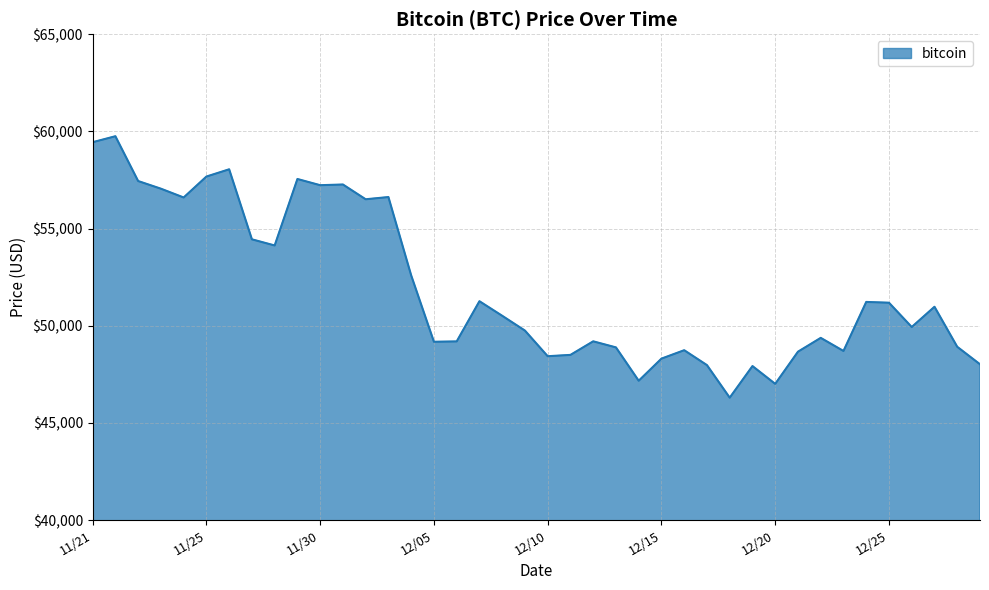

What is the difference between the maximum and minimum values?

13453